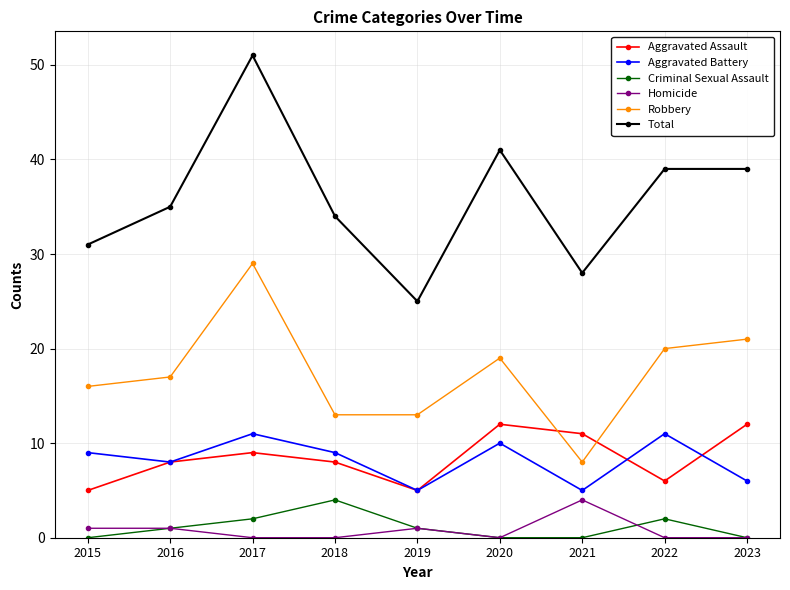

How many data points in Robbery are less than 17?

4